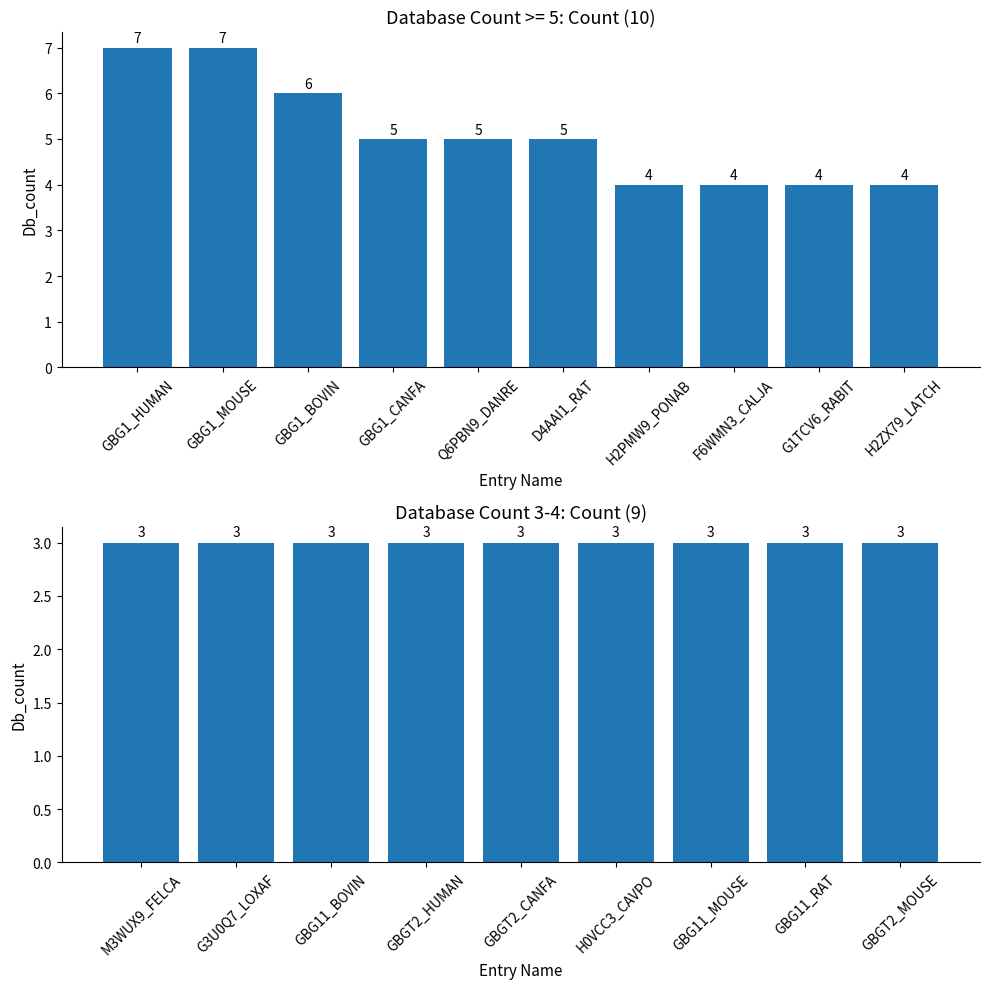

Which has a higher value, Q6PBN9_DANRE or GBG11_MOUSE?

Q6PBN9_DANRE